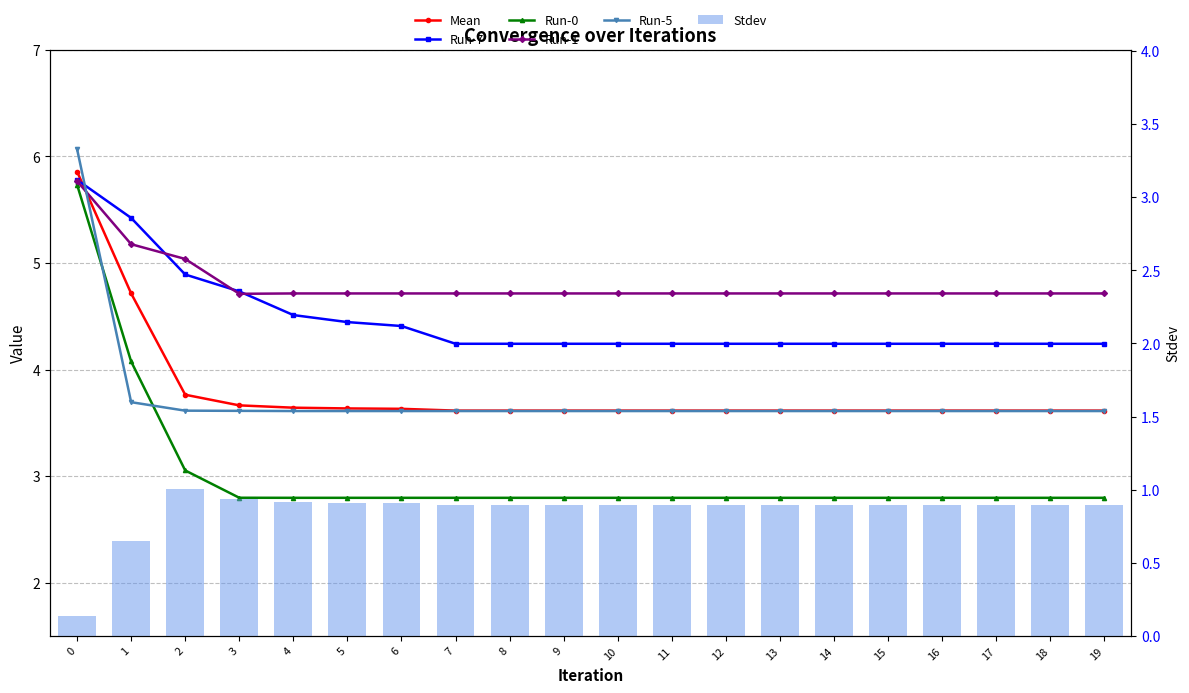

Rank the series by their maximum value, from highest to lowest.

Run-5, Mean, Run-7, Run-1, Run-0, Stdev